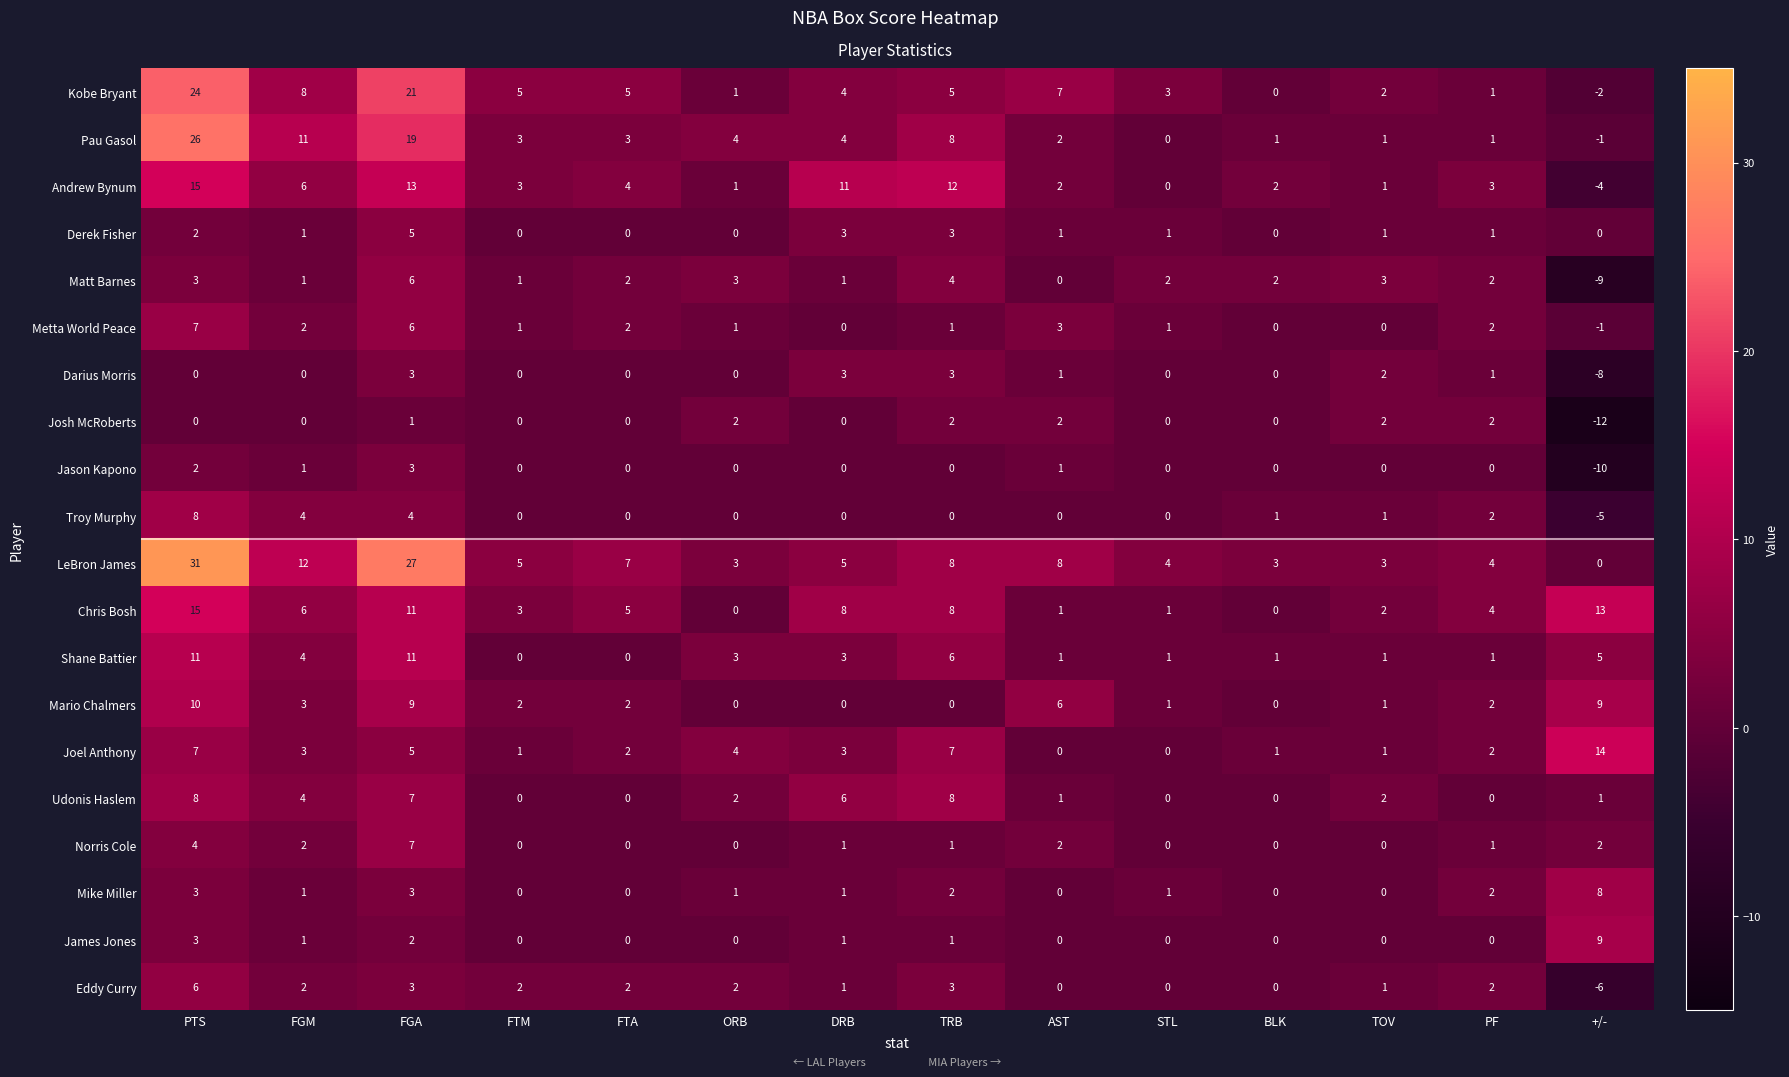

Which series has the widest spread of values?

LeBron James